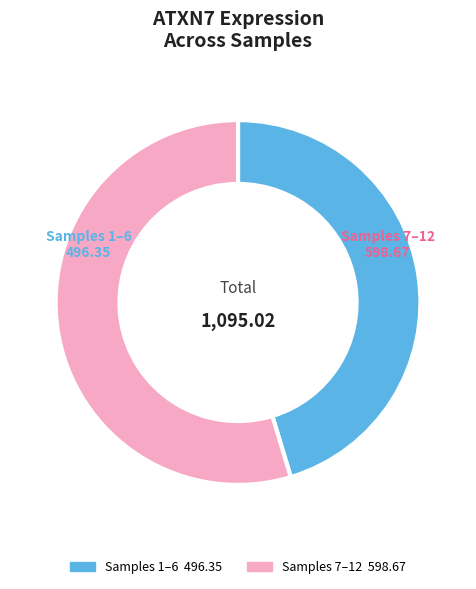

Is there any slice that represents more than half of the pie?

Yes